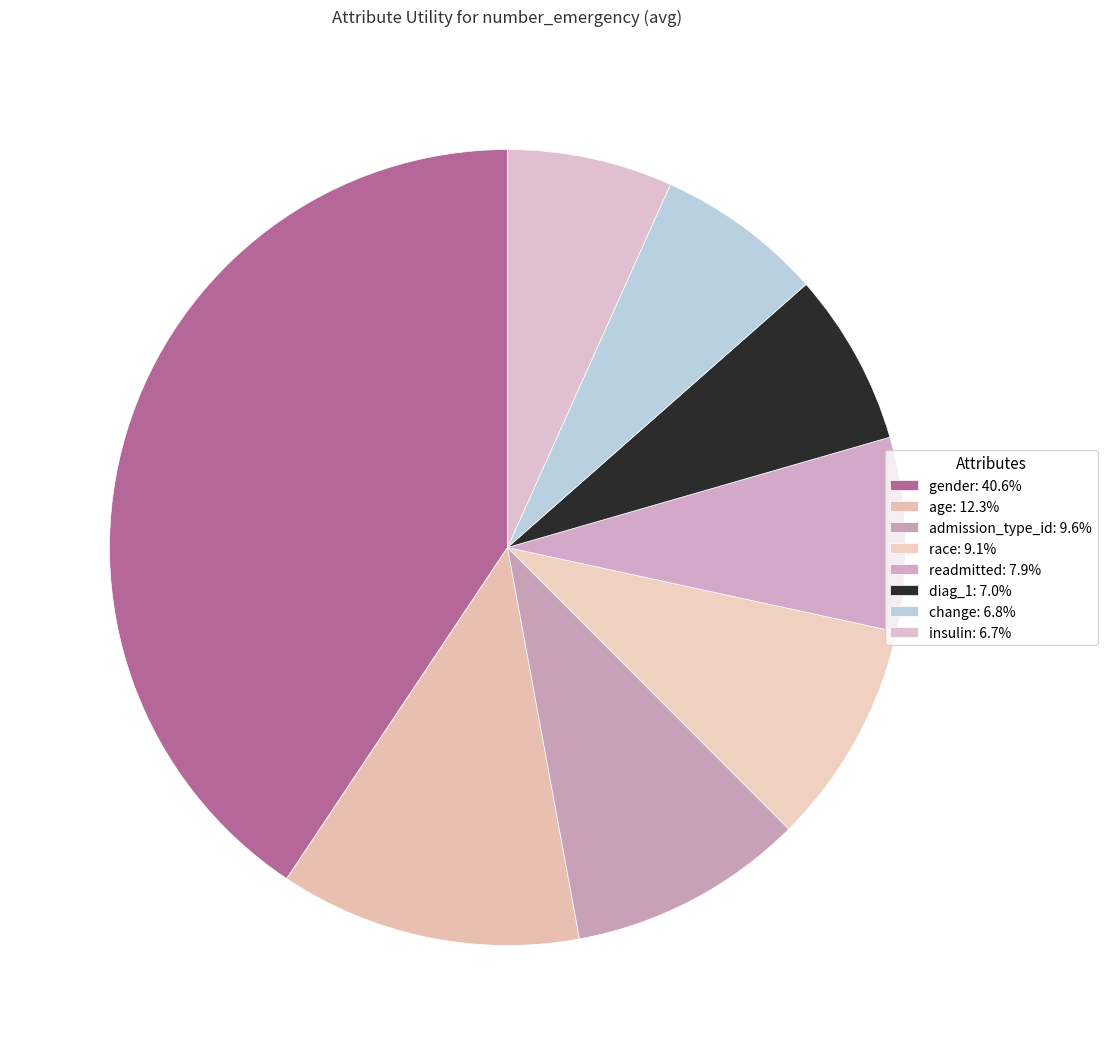

What is the largest slice in the pie chart?

gender